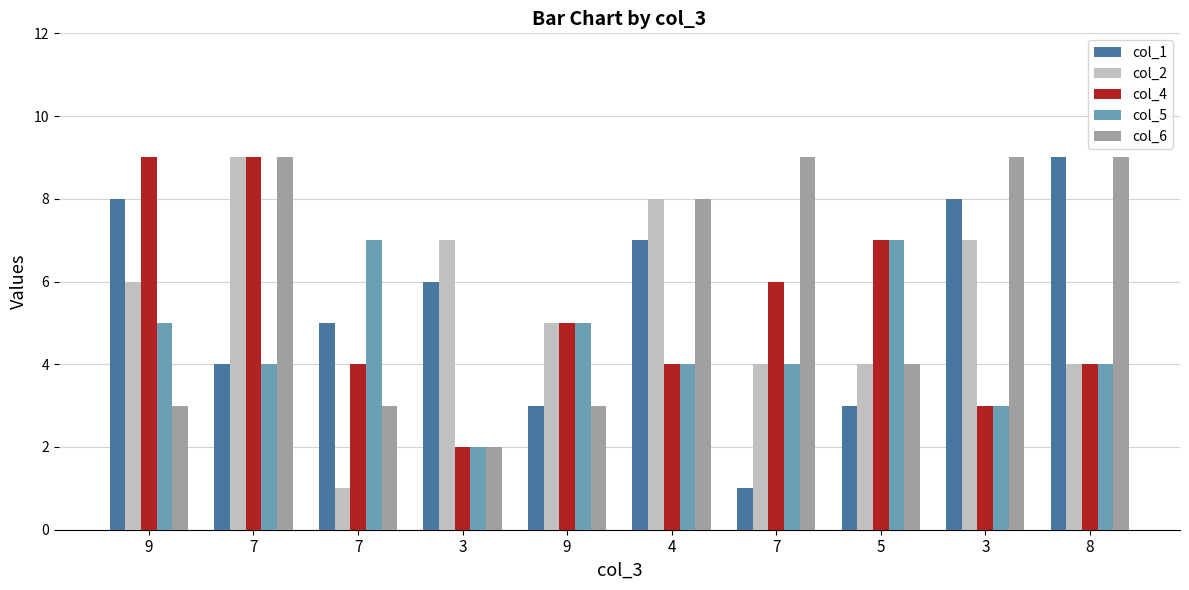

Which series has the largest total across all categories?

col_6